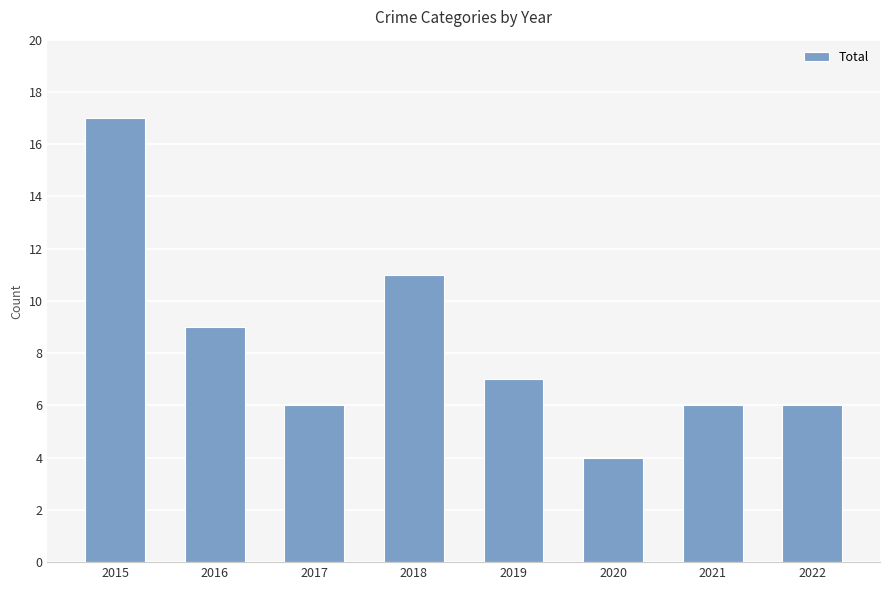

What is the difference between the maximum and minimum values?

13